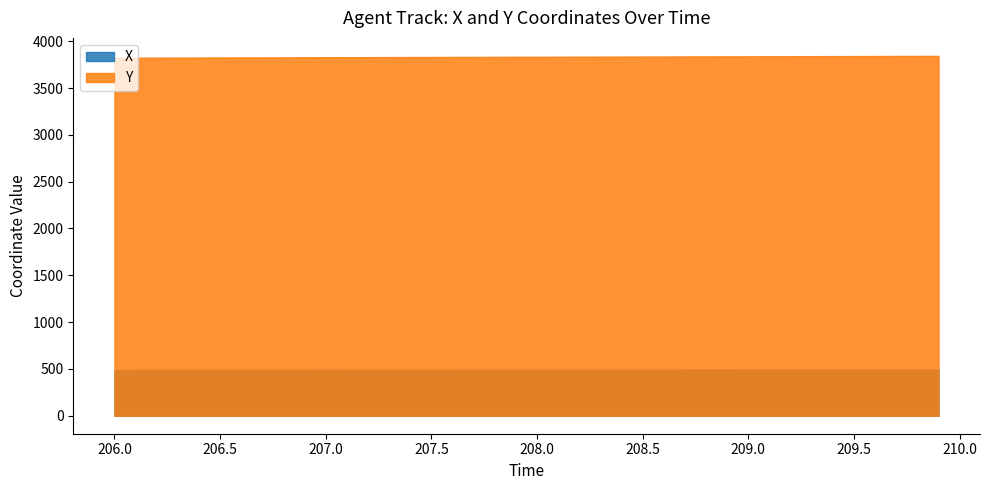

At which label does Y first exceed 3834?

208.0